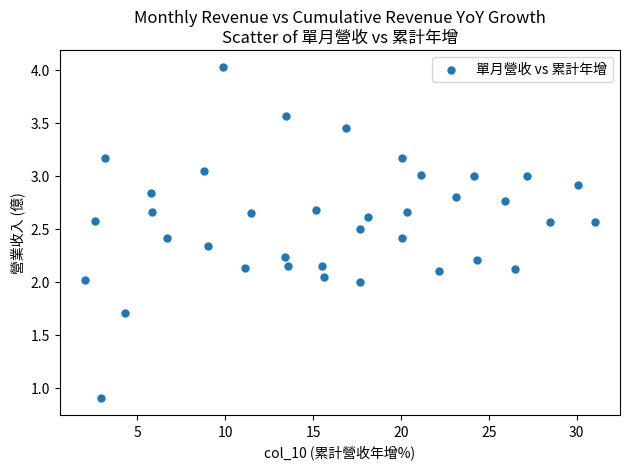

What is the range of Y values (max minus min)?

3.1